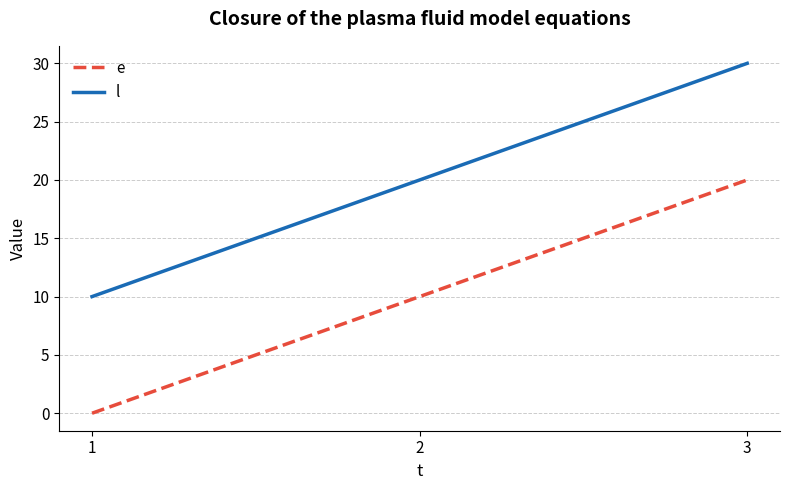

What are all the series names shown in the legend?

e, l